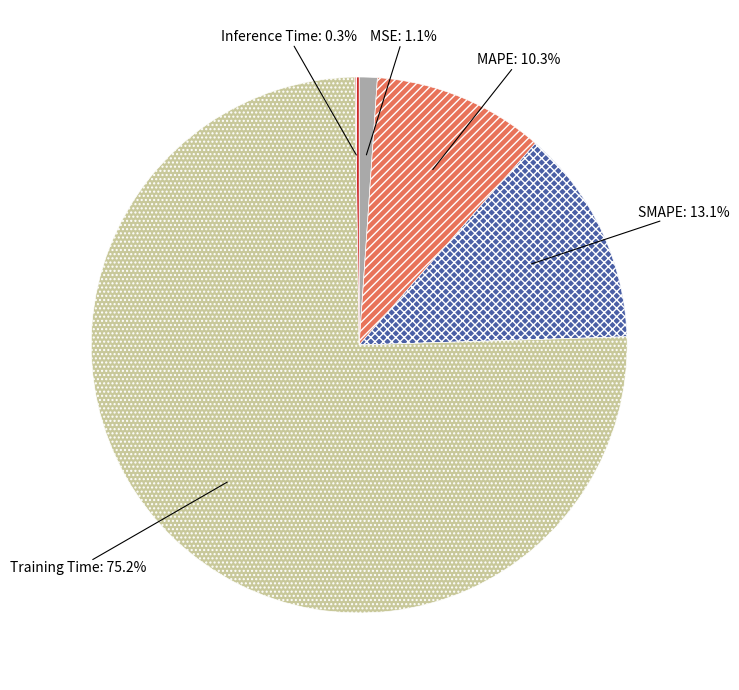

Is there a majority slice in this chart?

Yes